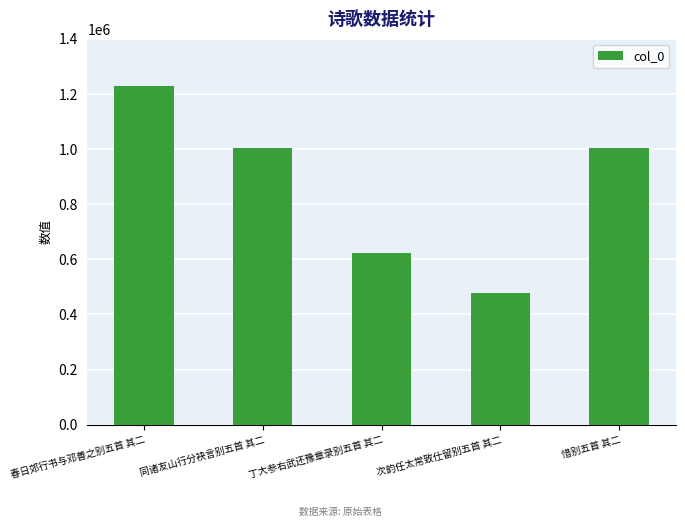

Does the chart contain any negative values?

No